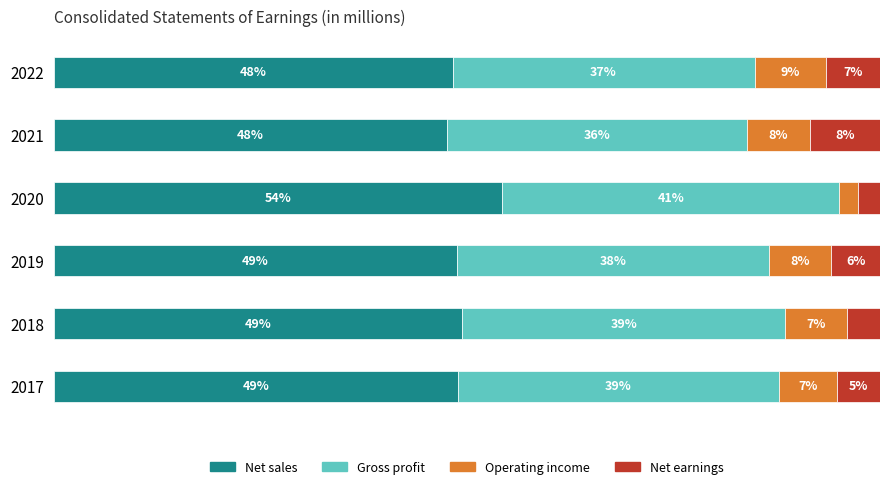

Which series has the largest range (max minus min)?

Net sales